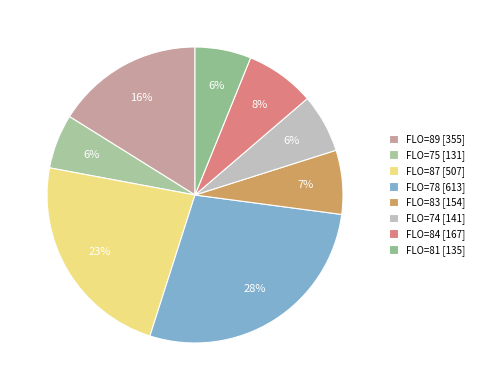

How many segments does this pie chart have?

8